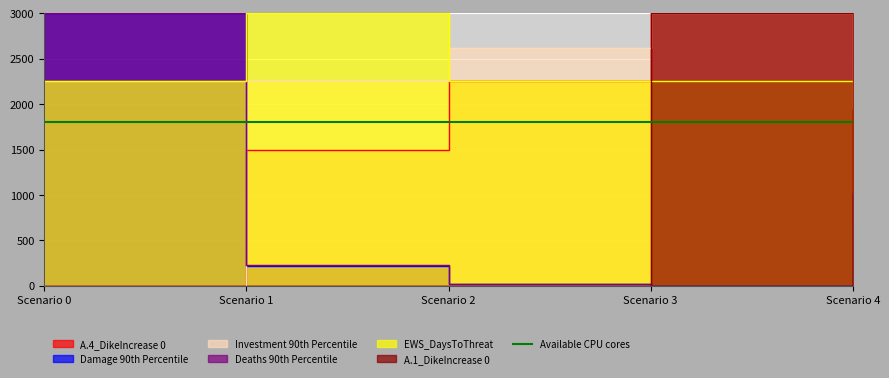

True or false: Investment 90th Percentile has a value of 4927.0 at Scenario 3.

False